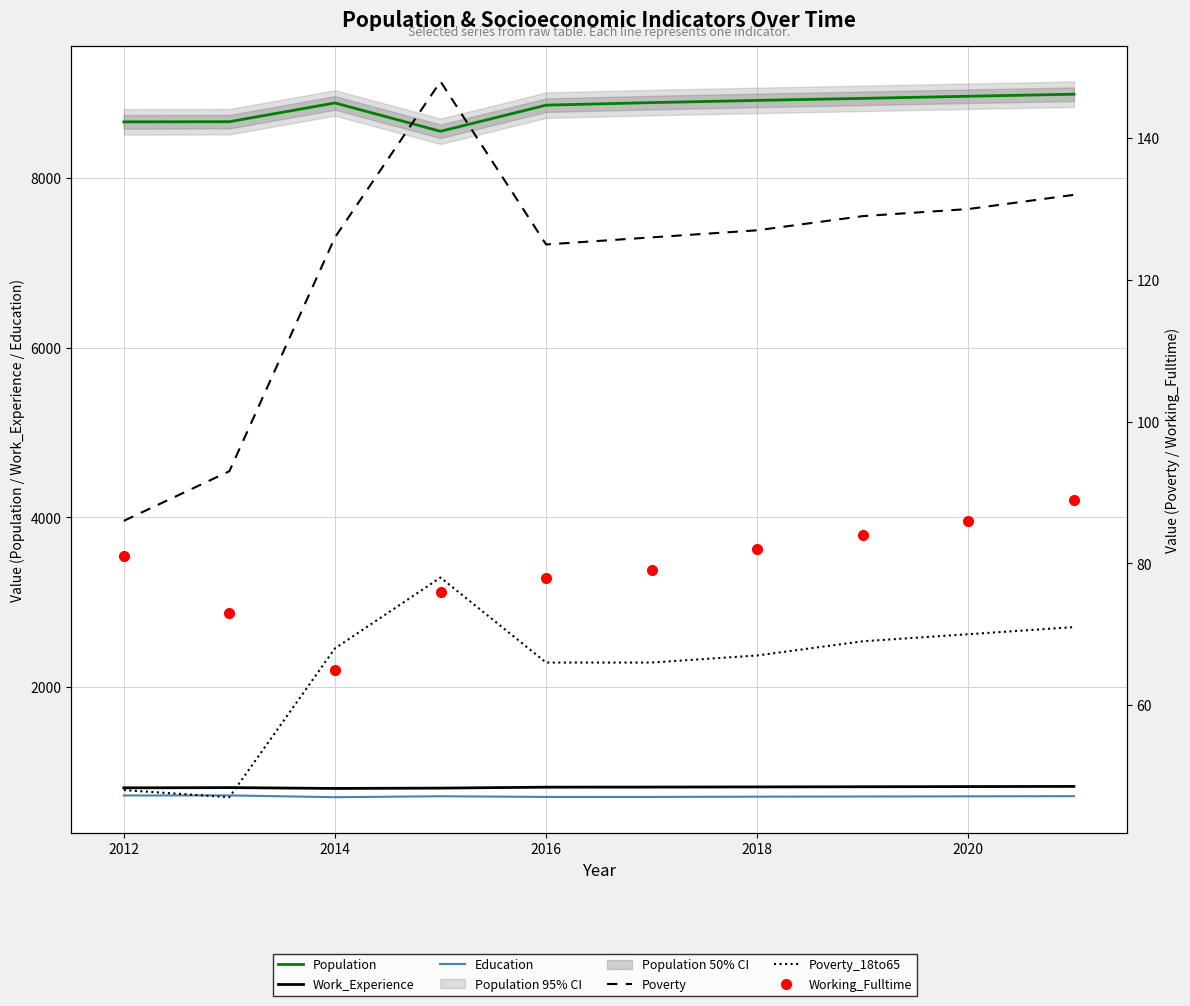

True or false: Population and Working_Fulltime cross at least once.

False